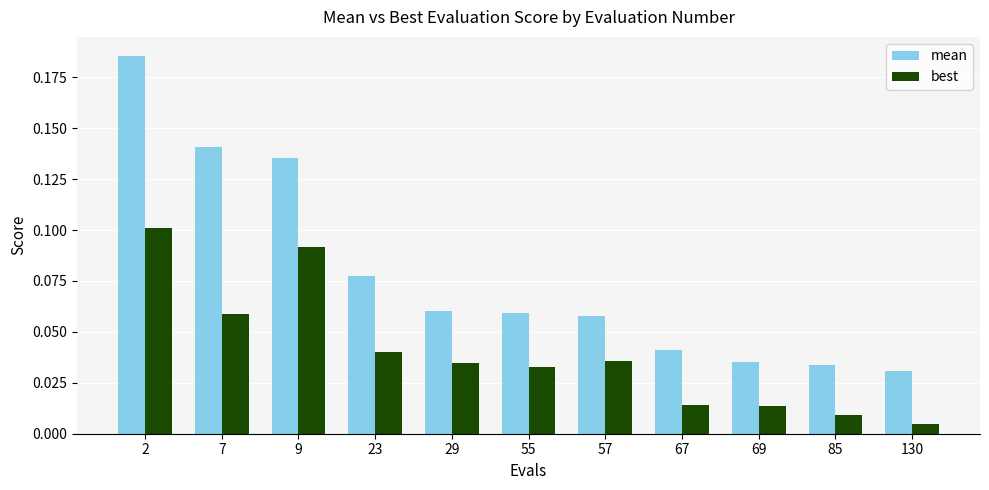

True or false: mean has a value of 0.2 at 7.

False